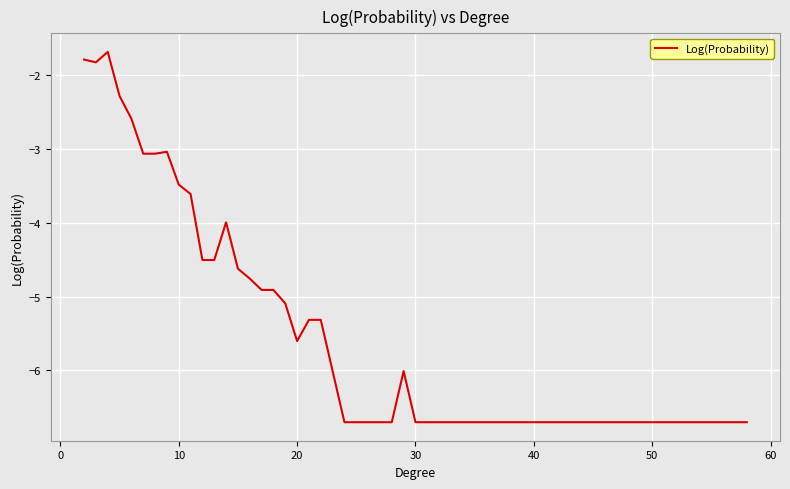

How many lines are shown in the chart?

1